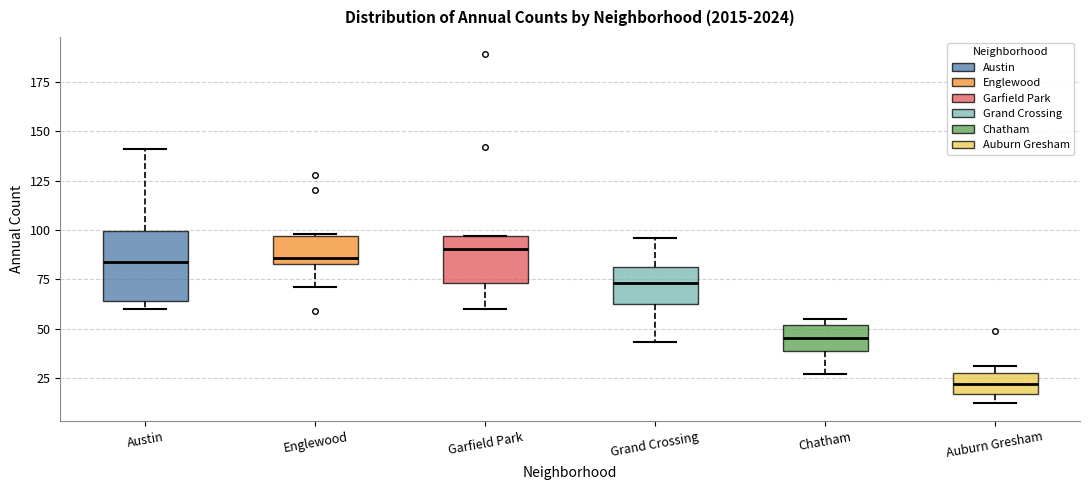

Reading left to right, transcribe this box plot: for each box, give where its median line is, the range the box spans, and where its two whiskers end, as read against the y-axis. The values are not printed on the chart, so give them approximately, as read against the axis.

Austin: median 85, box 65 to 100, whiskers 60 to 140
Englewood: median 85 (just above the box's lower edge), box 85 to 95, whiskers 70 to 100
Garfield Park: median 90, box 75 to 95, whiskers 60 to 95
Grand Crossing: median 75, box 65 to 80, whiskers 45 to 95
Chatham: median 45, box 40 to 50, whiskers 25 to 55
Auburn Gresham: median 20, box 15 to 30, whiskers 10 to 30 (just above the box's upper edge)